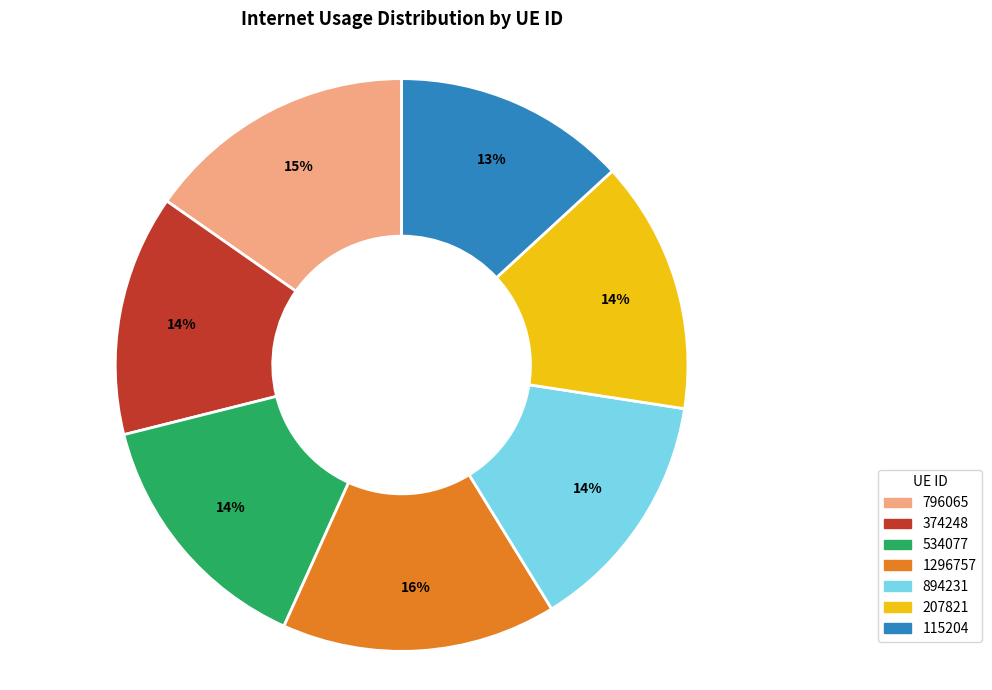

How many slices are in this pie chart?

7